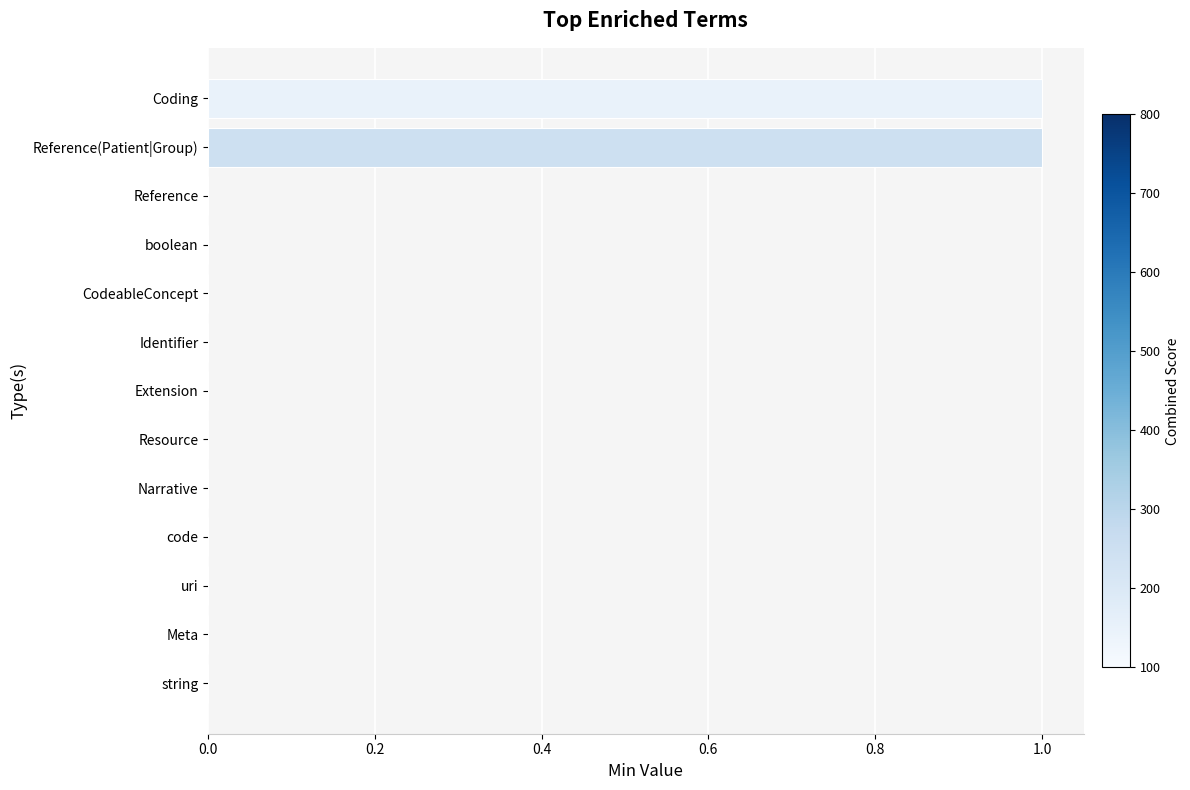

Is it true that the value at code is 0?

True